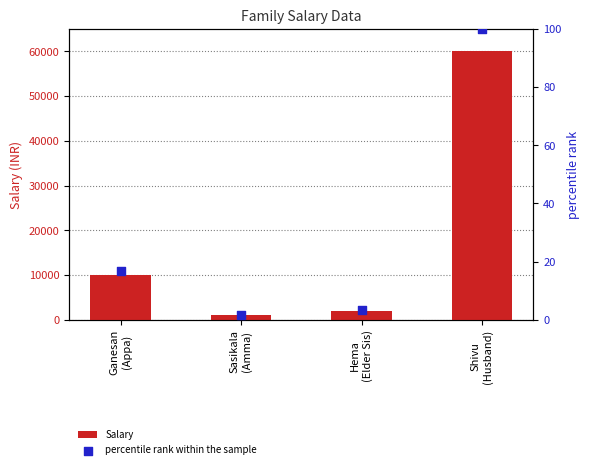

Which series reaches the maximum Y coordinate?

Salary